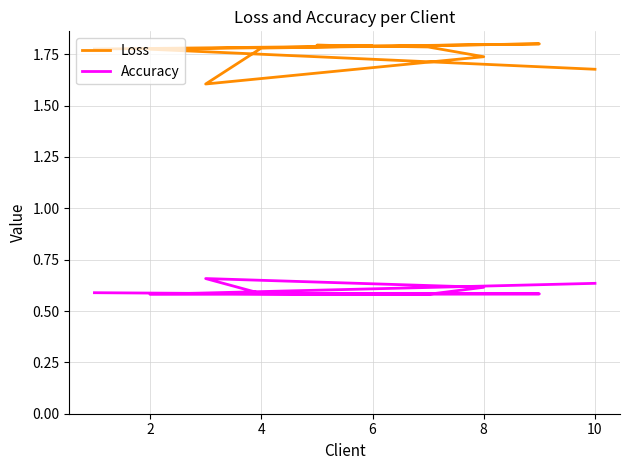

Which series has the largest total across all categories?

Loss